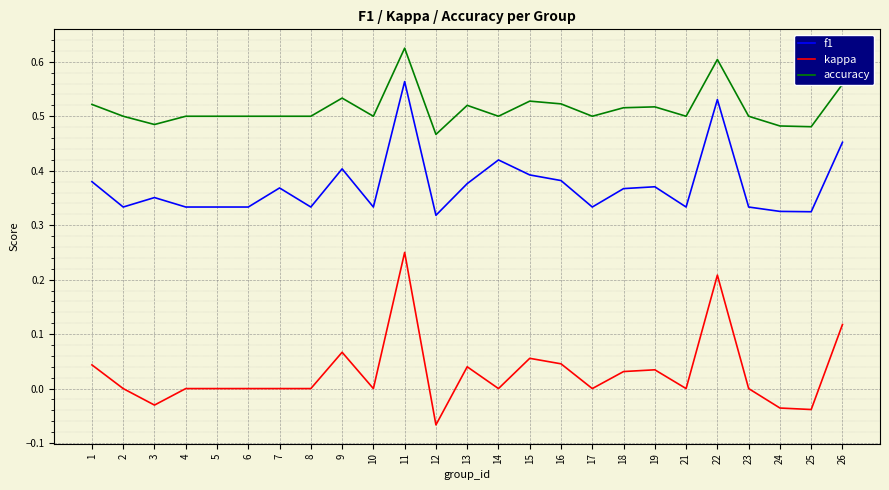

True or false: accuracy has more than 0 points higher than both neighbors.

True